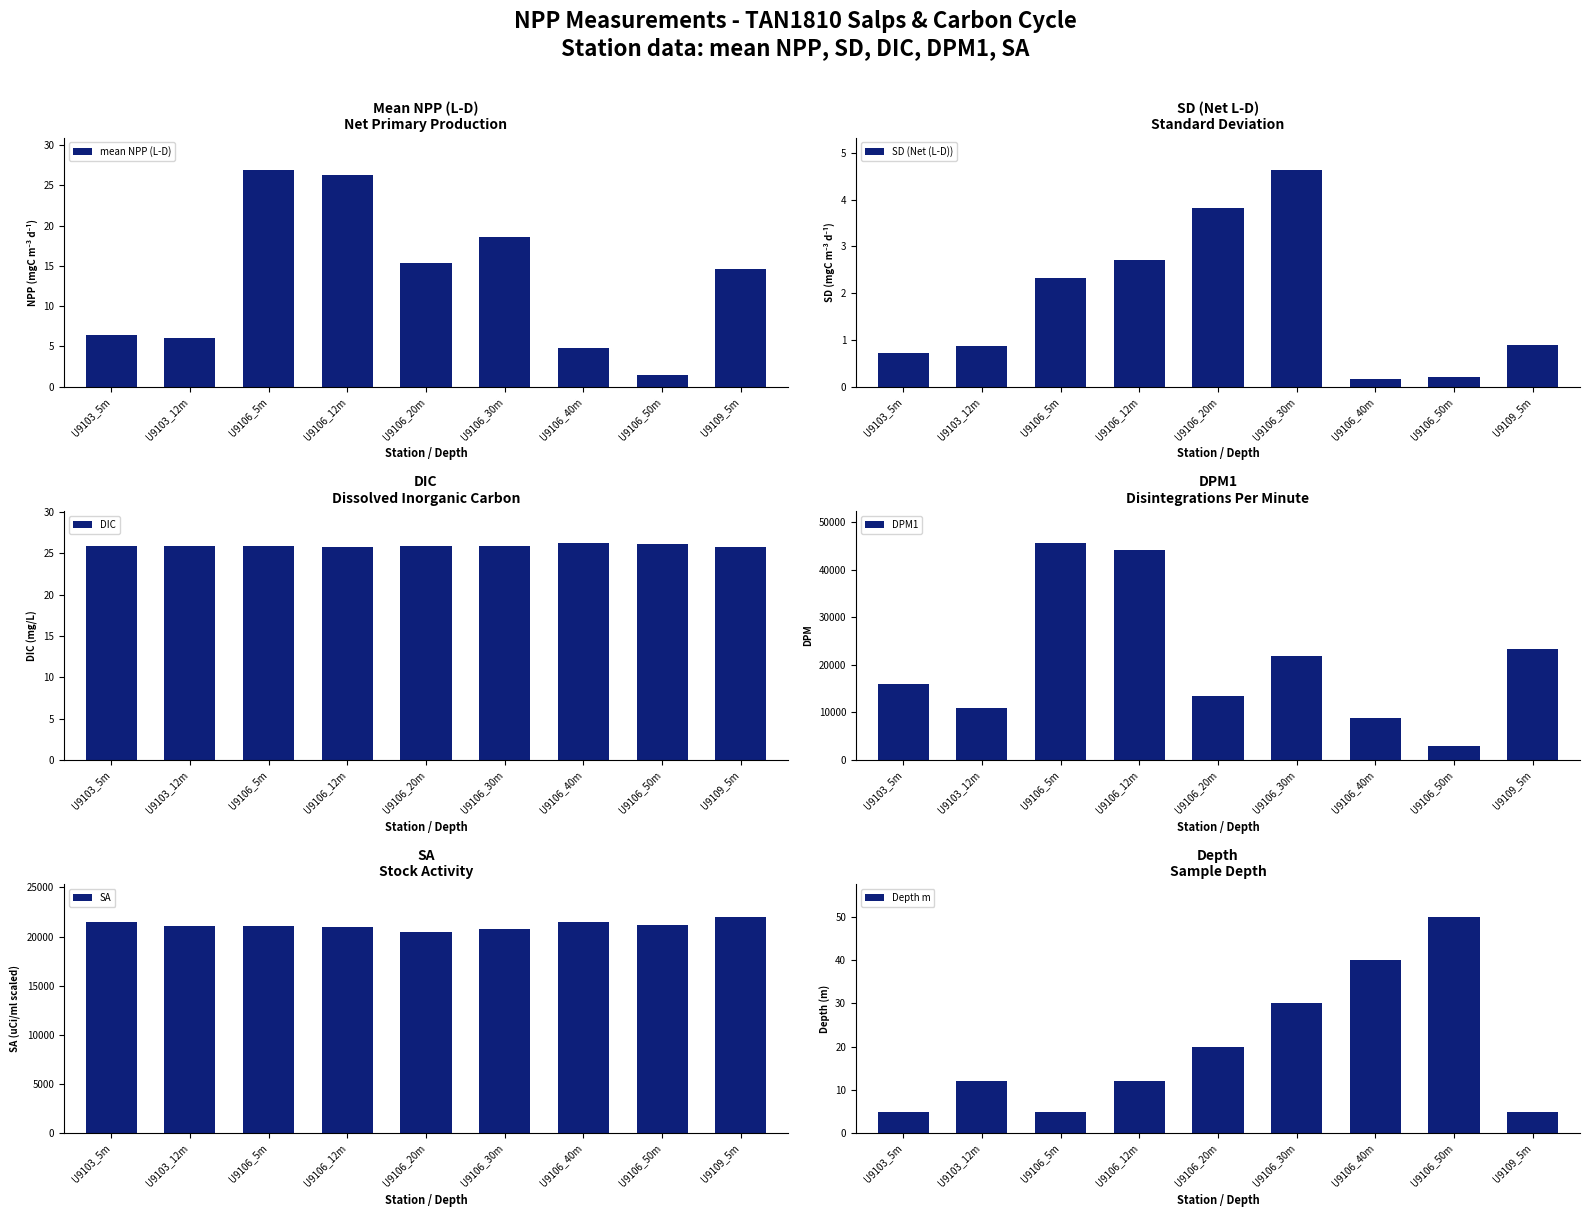

What is the value of the DIC bar at the 9th from the left?

25.7